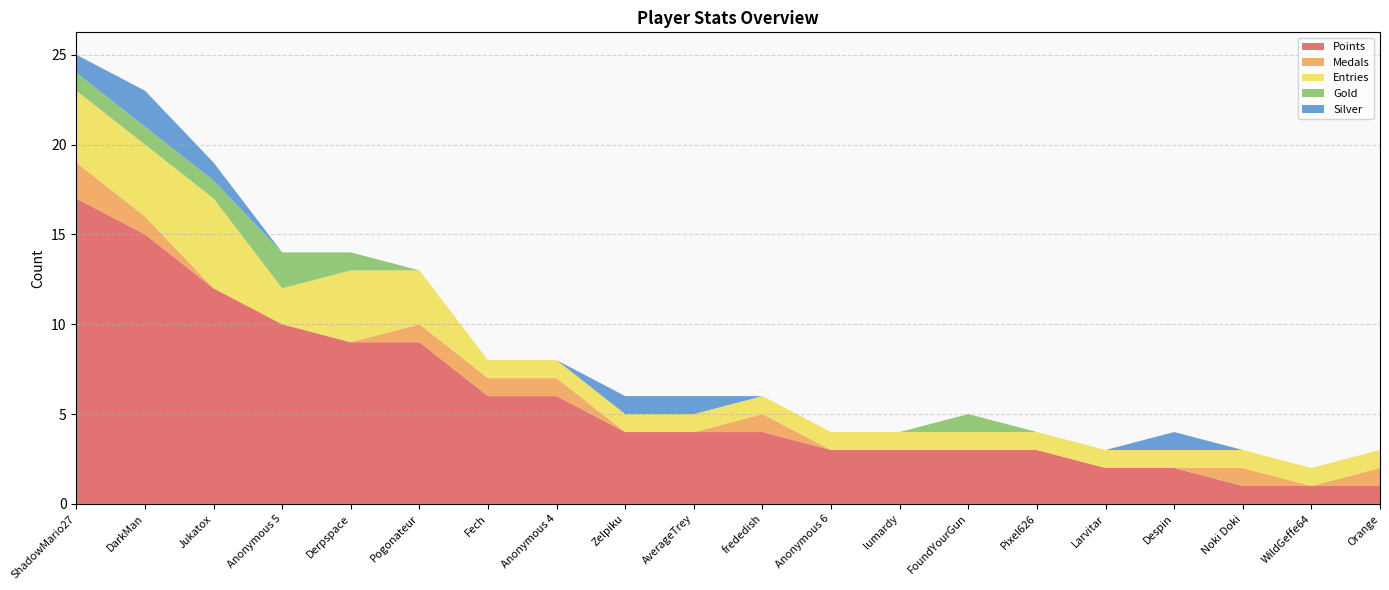

Reading right to left, transcribe all the data shown in this chart.

Points: 1	1	1	2	2	3	3	3	3	4	4	4	6	6	9	9	10	12	15	17
Medals: 1	0	1	0	0	0	0	0	0	1	0	0	1	1	1	0	0	0	1	2
Entries: 1	1	1	1	1	1	1	1	1	1	1	1	1	1	3	4	2	5	4	4
Gold: 0	0	0	0	0	0	1	0	0	0	0	0	0	0	0	1	2	1	1	1
Silver: 0	0	0	1	0	0	0	0	0	0	1	1	0	0	0	0	0	1	2	1